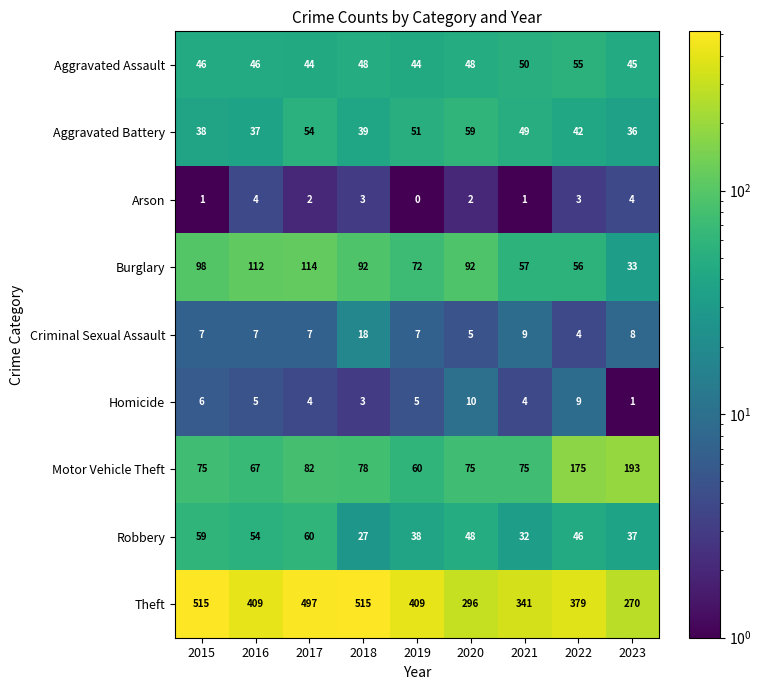

Rank the series at 2016 from highest to lowest value.

Theft, Burglary, Motor Vehicle Theft, Robbery, Aggravated Assault, Aggravated Battery, Criminal Sexual Assault, Homicide, Arson